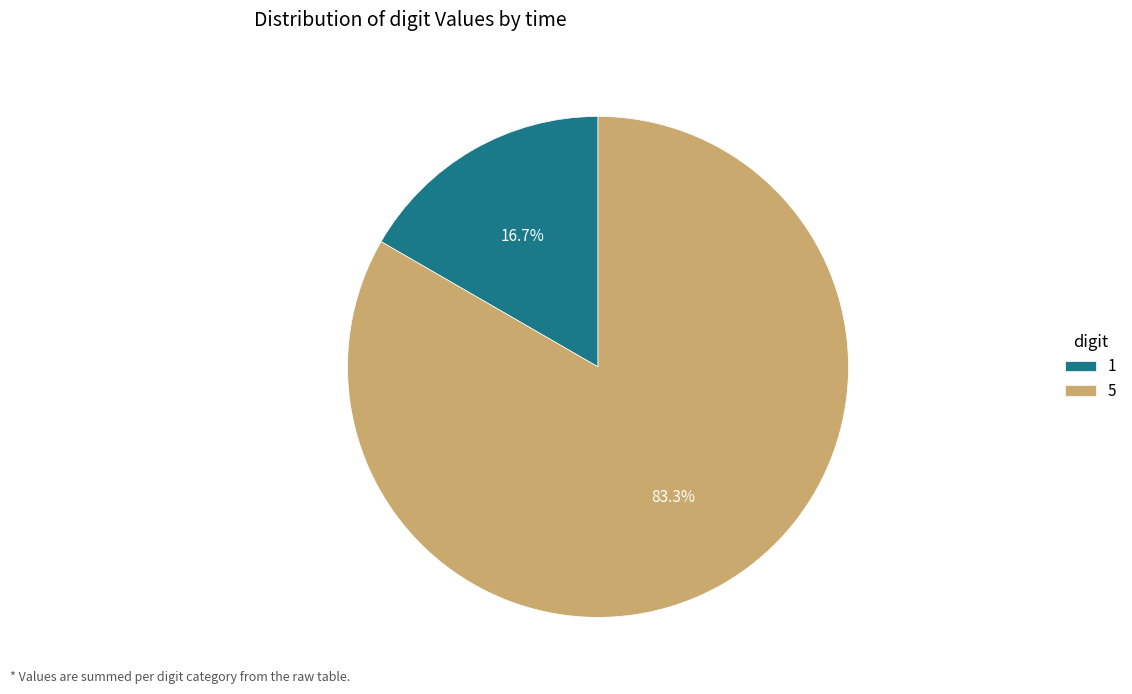

Is 1 the majority of the pie?

No